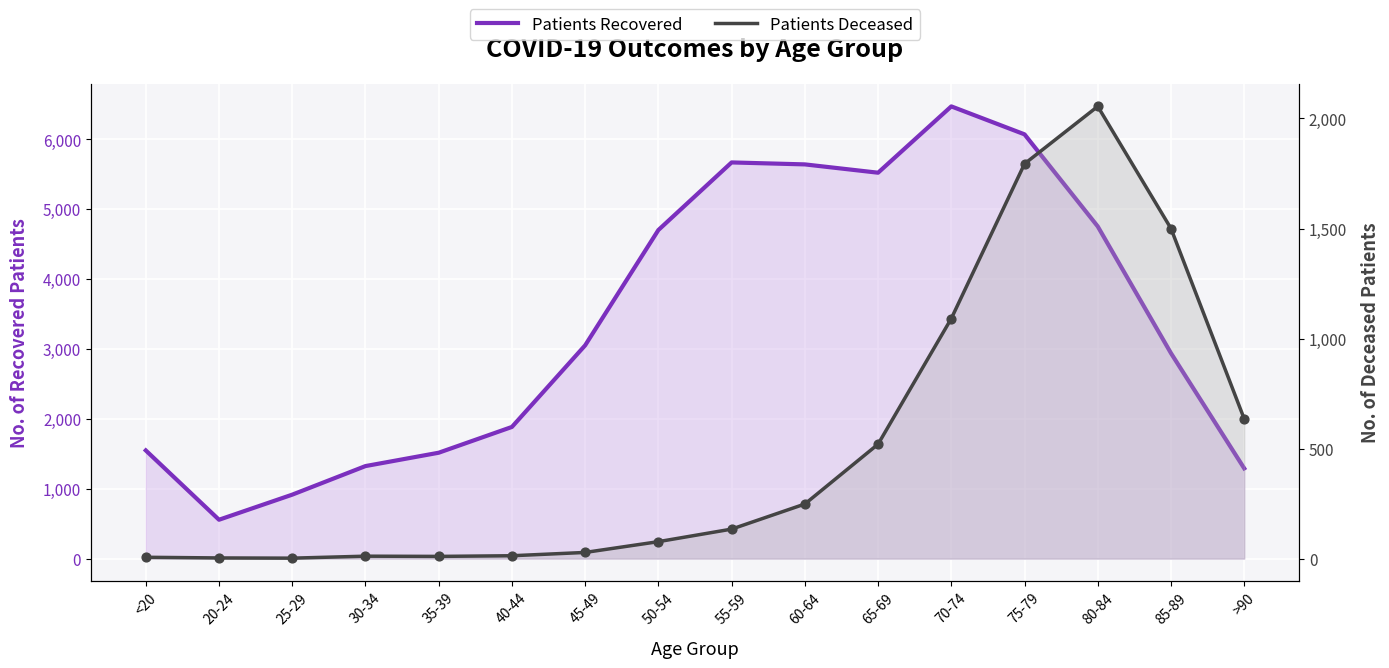

Which series contains the lowest Y value?

Patients Deceased